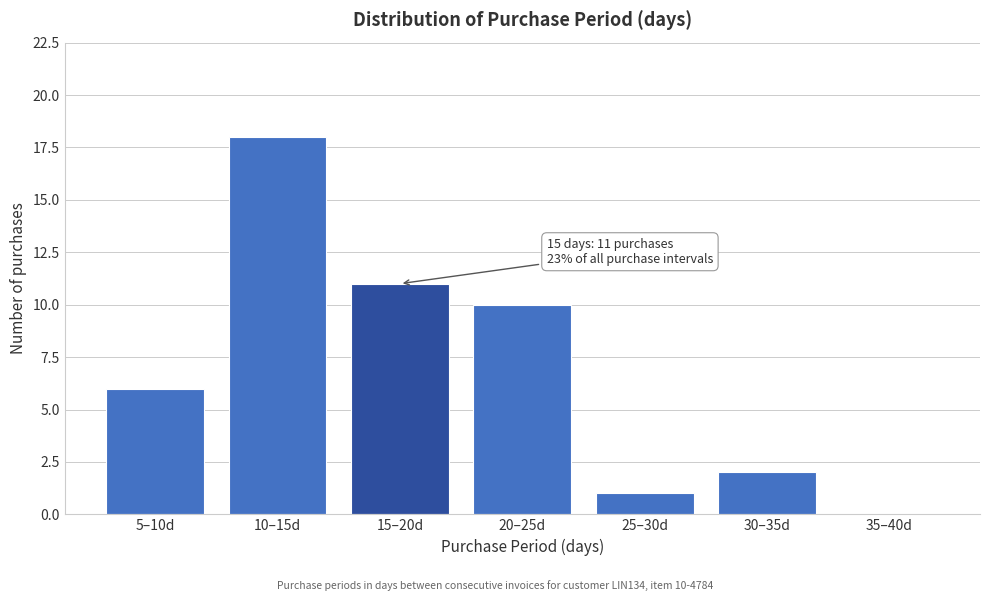

Reading left to right, list all the values displayed in this chart.

5–10d=6	10–15d=18	15–20d=11	20–25d=10	25–30d=1	30–35d=2	35–40d=0